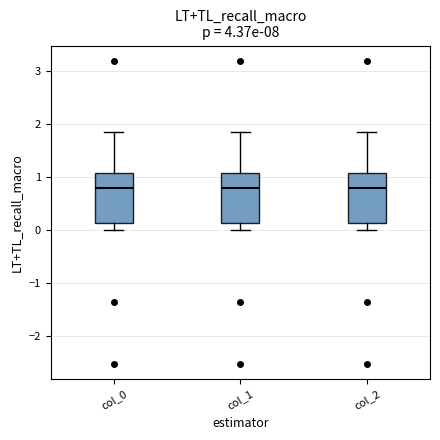

Reading left to right, transcribe this box plot: for each box, give where its median line is, the range the box spans, and where its two whiskers end, as read against the y-axis. The values are not printed on the chart, so give them approximately, as read against the axis.

col_0: median 0.8, box 0.1 to 1.1, whiskers 0.0 to 1.8
col_1: median 0.8, box 0.1 to 1.1, whiskers 0.0 to 1.8
col_2: median 0.8, box 0.1 to 1.1, whiskers 0.0 to 1.8